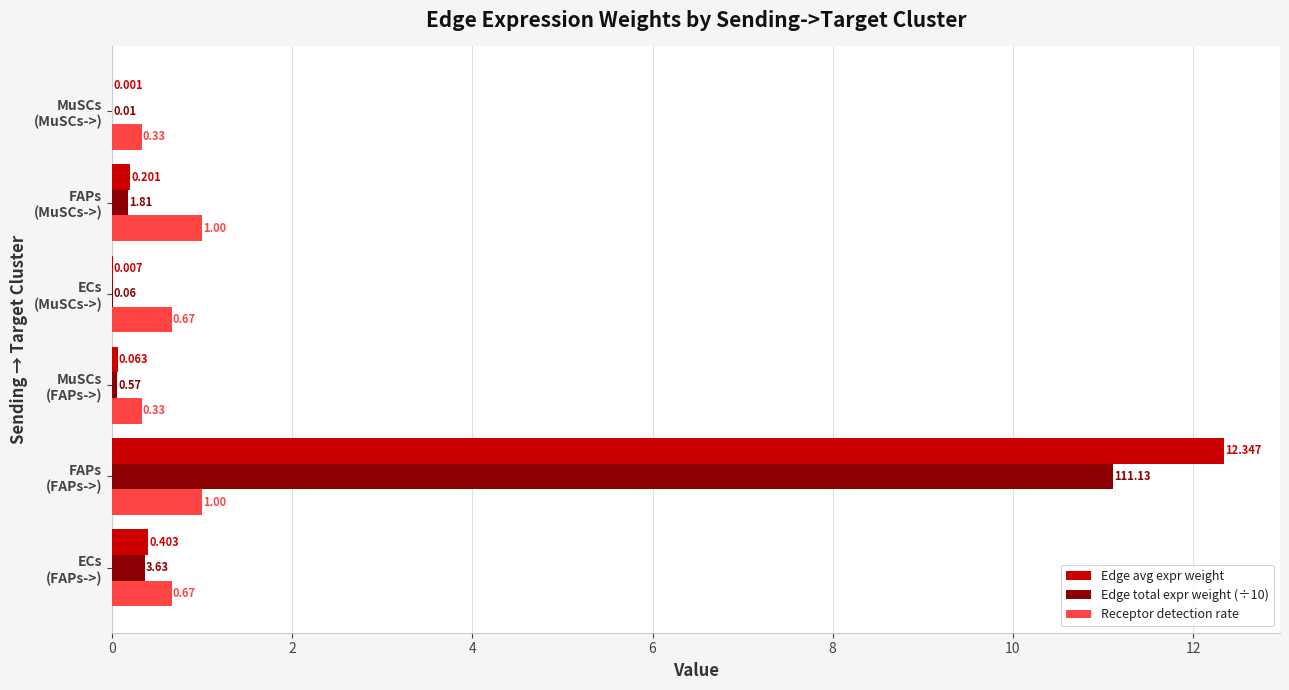

Which series has the largest total across all categories?

Edge avg expr weight